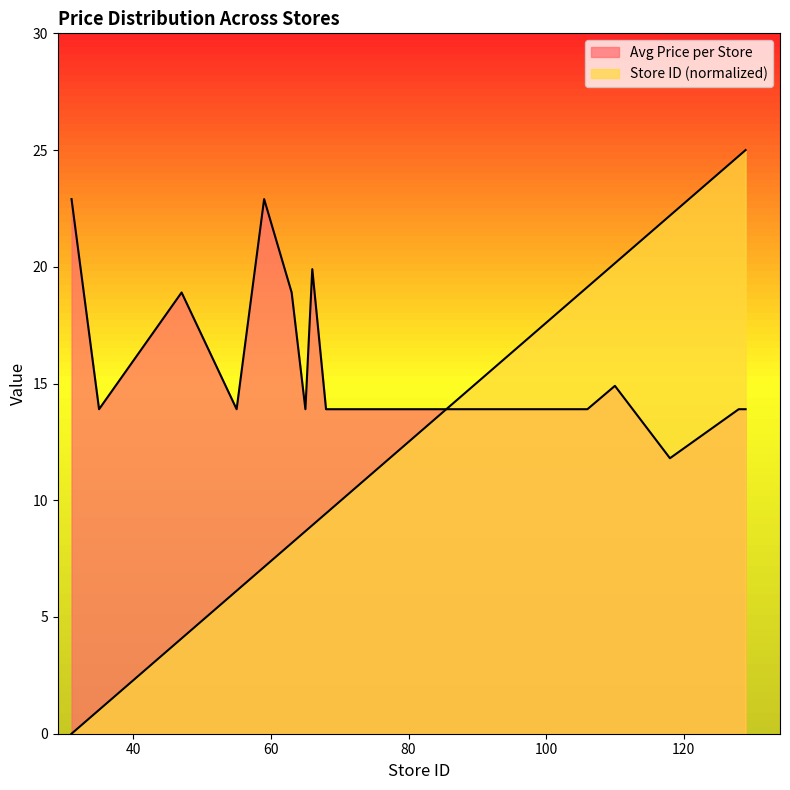

Reading left to right, extract all data points from this chart.

Avg Price per Store: 22.9	13.9	18.9	13.9	22.9	18.9	13.9	19.9	13.9	13.9	13.9	13.9	13.9	13.9	13.9	13.9	14.9	11.8	13.9	13.9
Store ID (normalized): 0.0	1.0	4.1	6.1	7.1	8.2	8.7	8.9	9.4	11.5	11.7	13.3	14.3	15.3	18.9	19.1	20.2	22.2	24.7	25.0